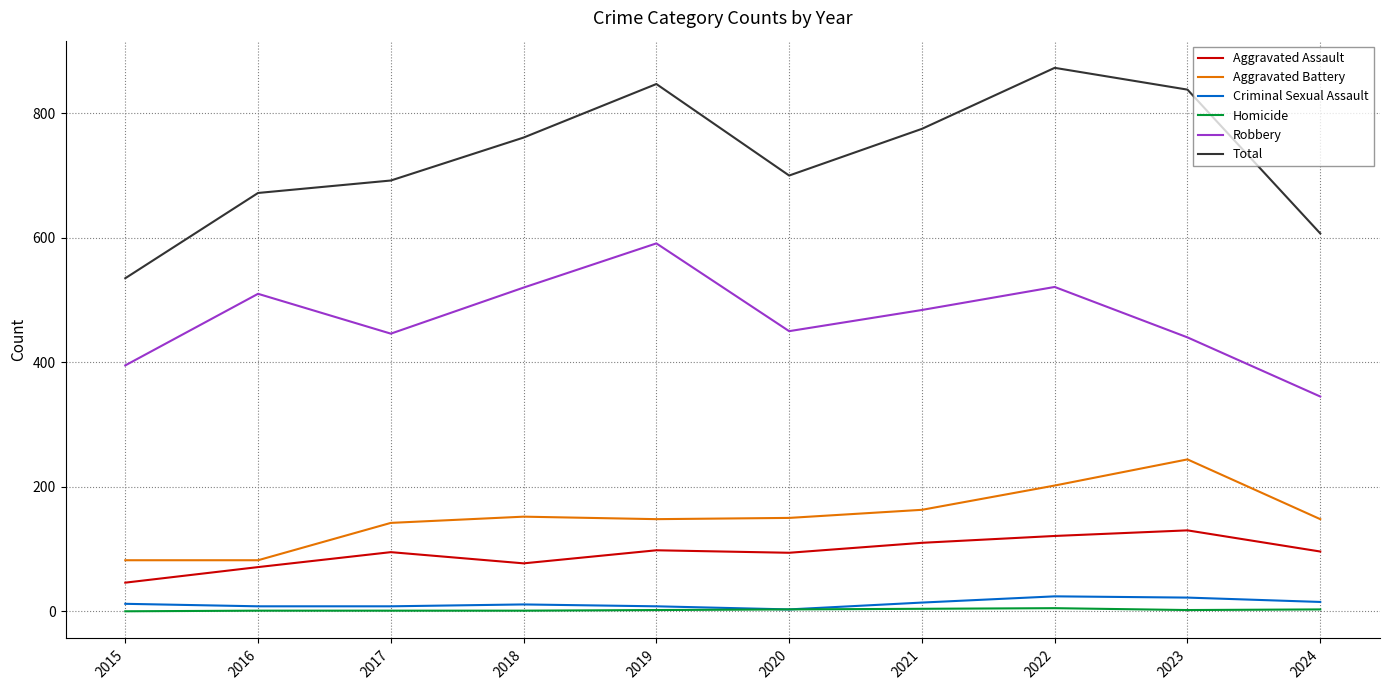

Which category has the highest value in the Robbery series?

2019